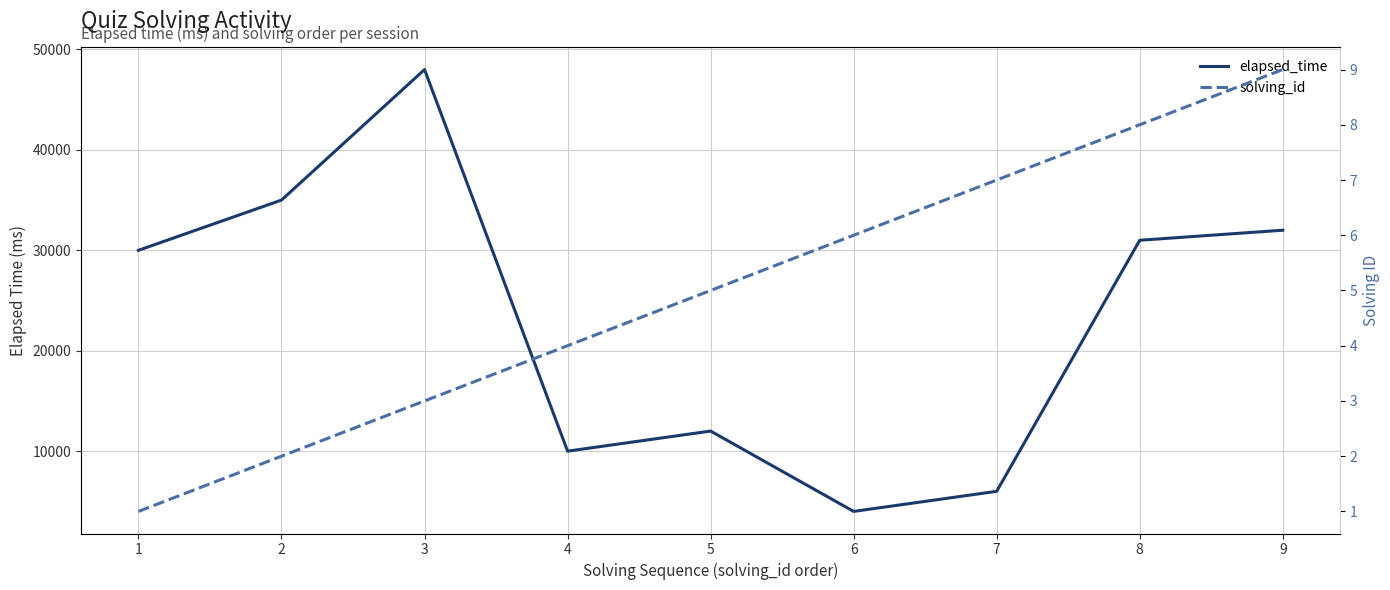

How many lines are shown in the chart?

2